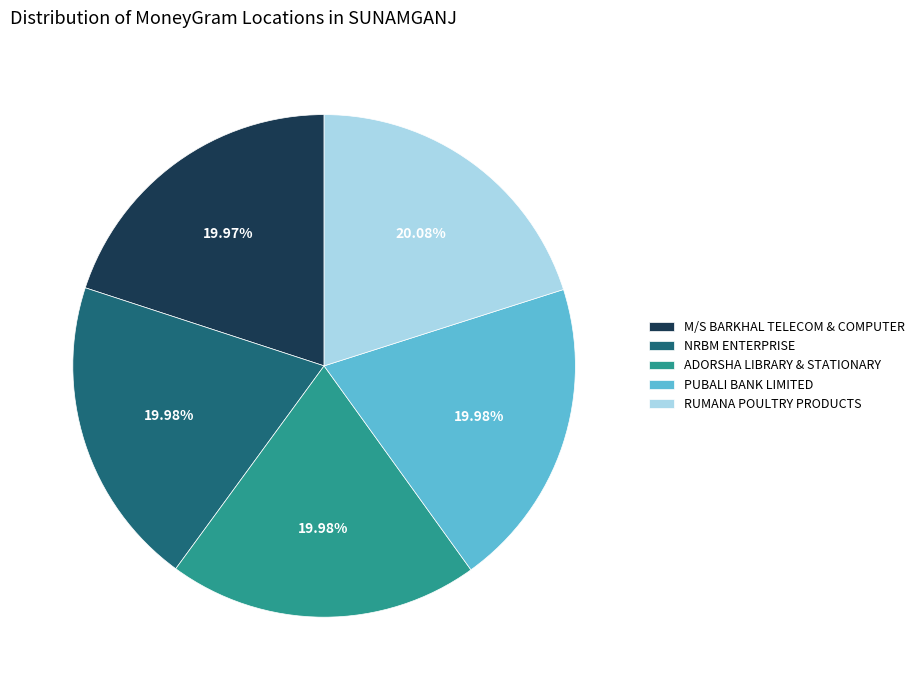

What is the total percentage of ADORSHA LIBRARY & STATIONARY and PUBALI BANK LIMITED?

40.0%